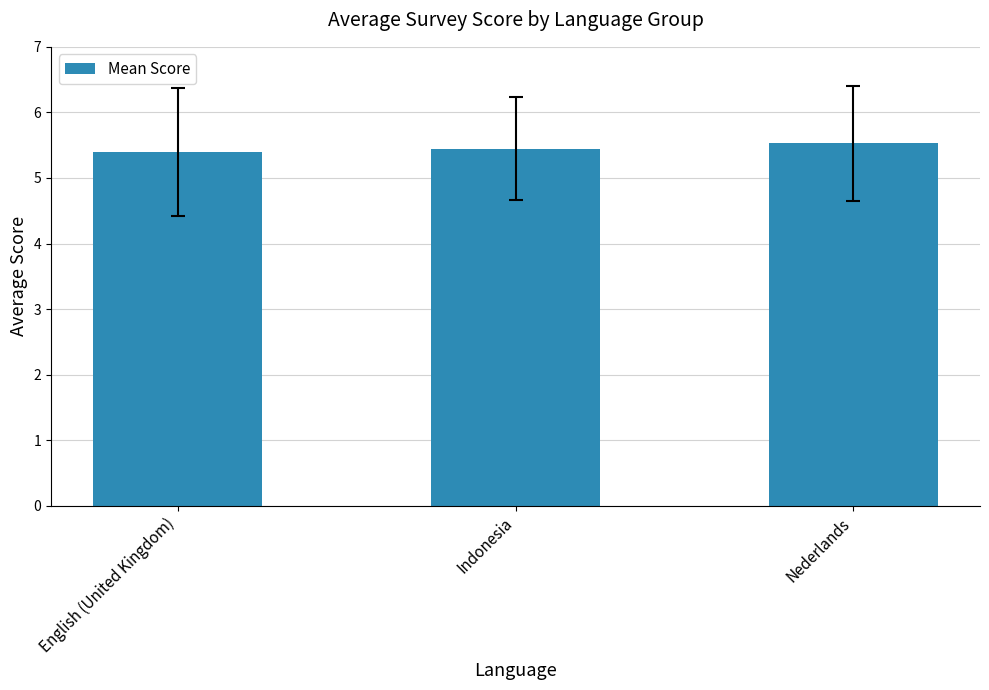

What is the value of the 2nd bar from the left?

5.4